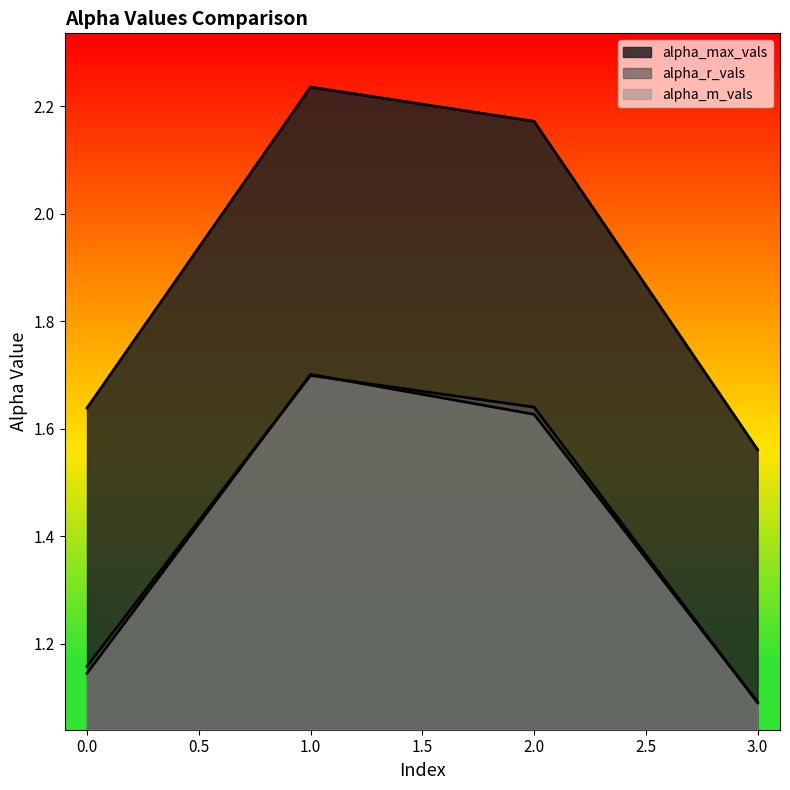

What is the lowest value of the alpha_max_vals series?

1.6